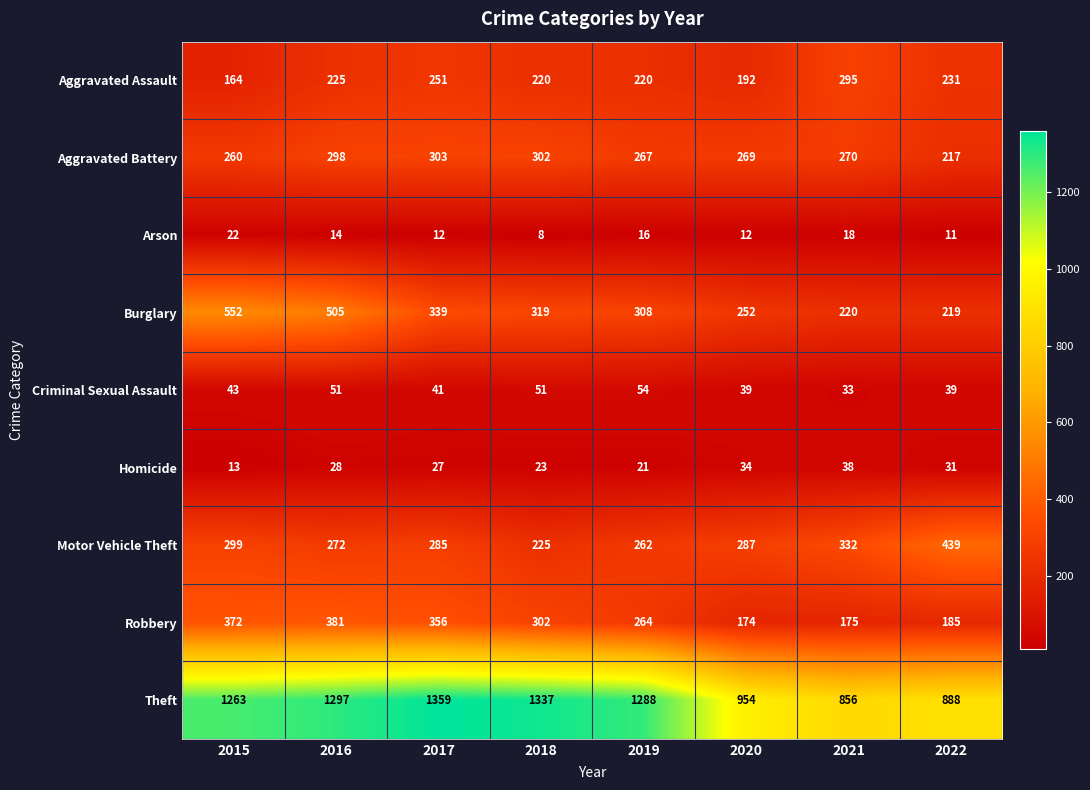

Between 2016 and 2019, which series saw the biggest shift?

Burglary